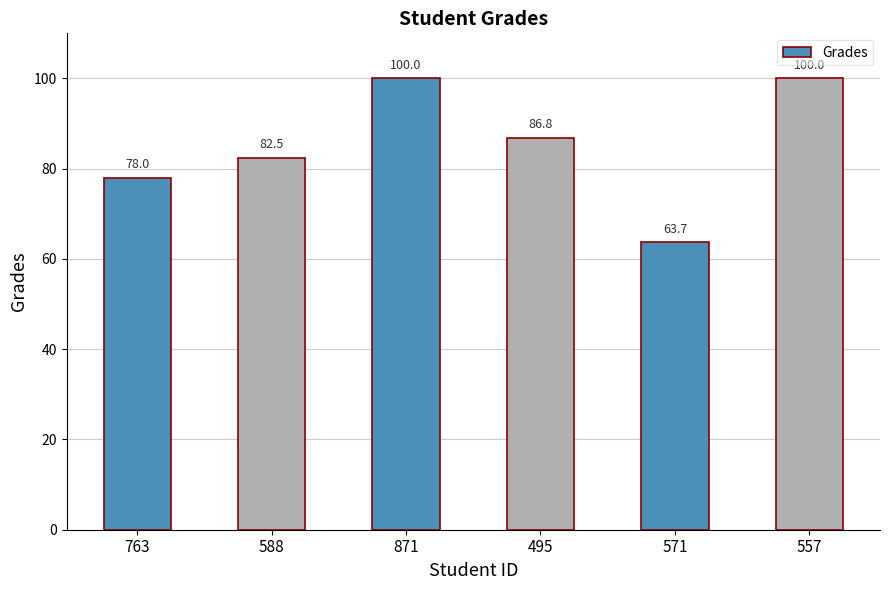

Reading left to right, what are all the values shown in this chart?

763=78.0	588=82.5	871=100.0	495=86.8	571=63.7	557=100.0